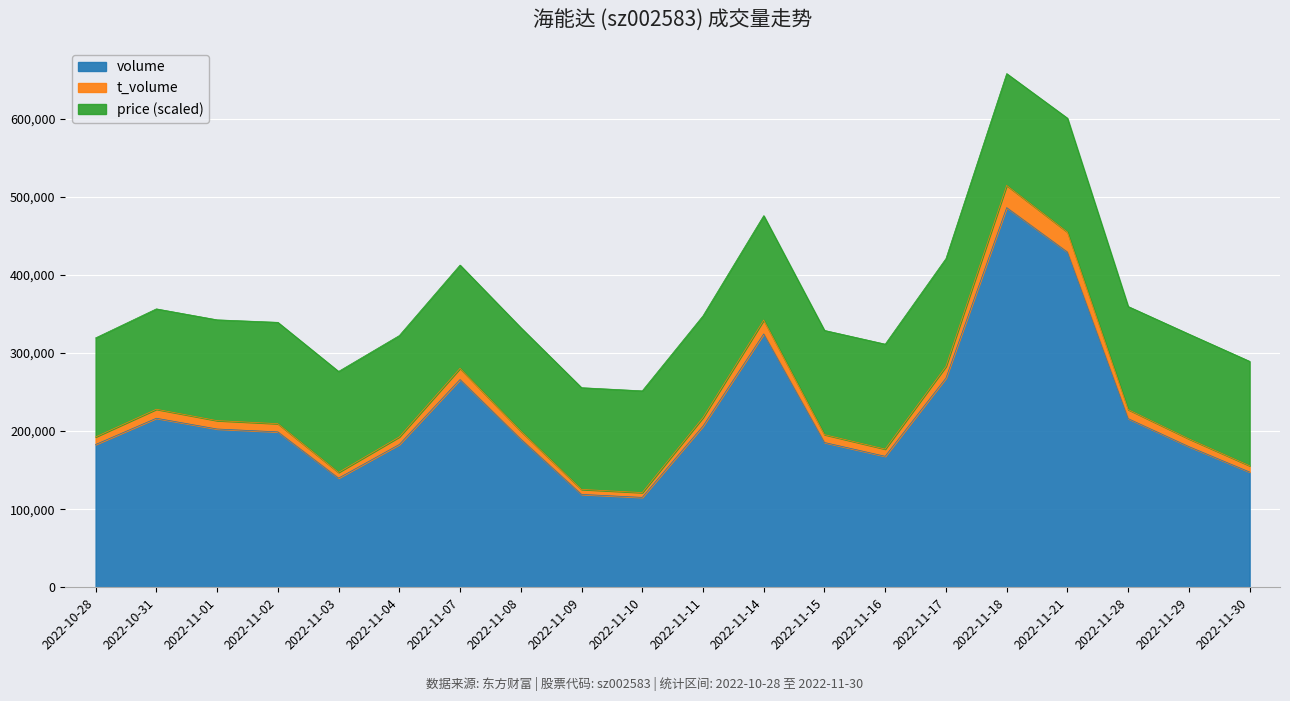

At which category is the sum across all series the highest?

2022-11-18